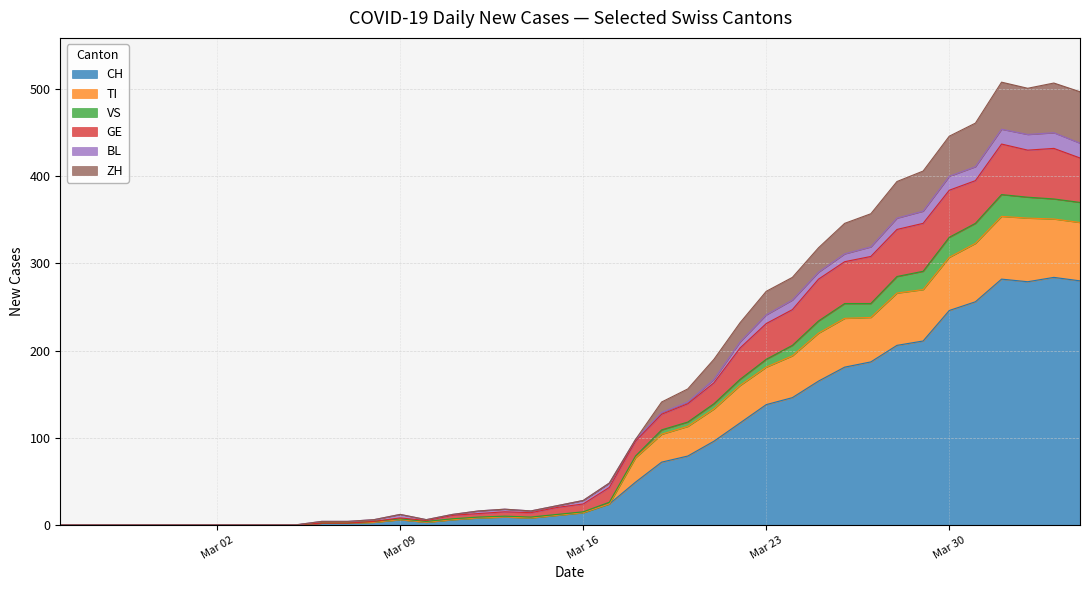

What is the maximum value for CH?

284